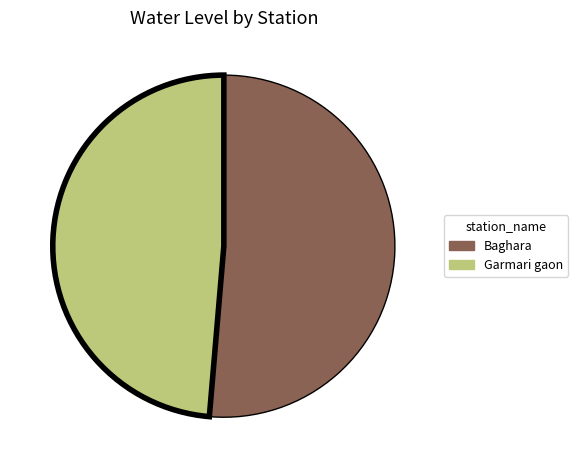

True or false: Garmari gaon accounts for 56% of the total.

False